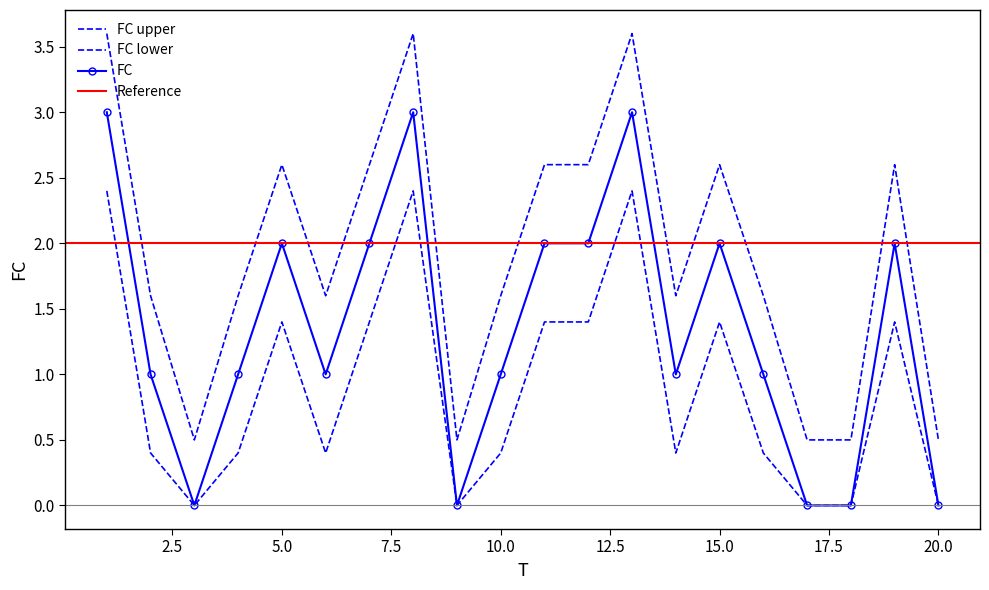

True or false: FC_upper and FC intersect in this chart.

False